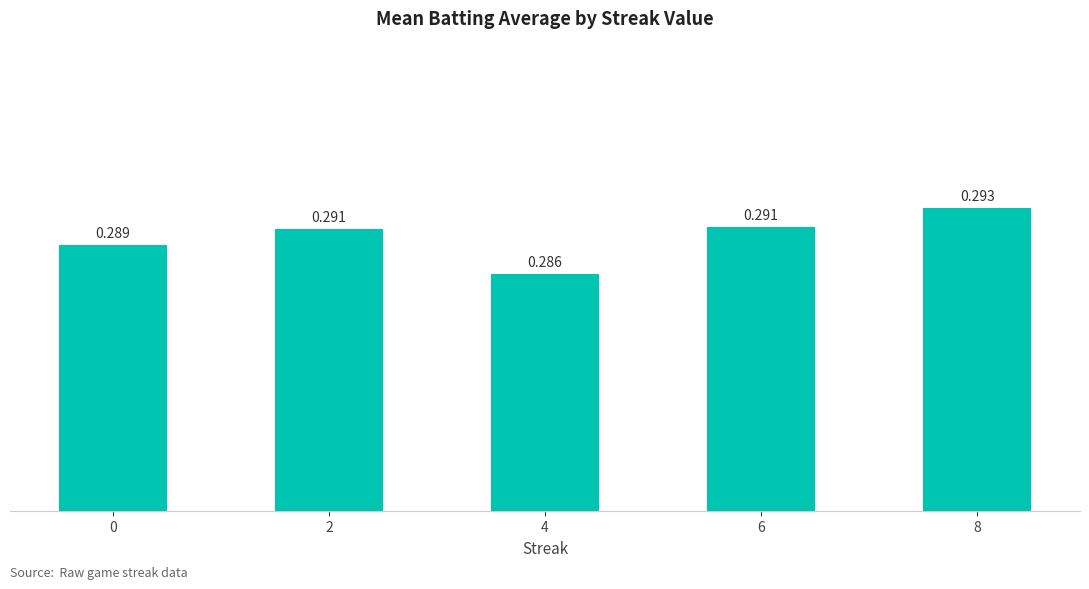

Are the bars horizontal?

No